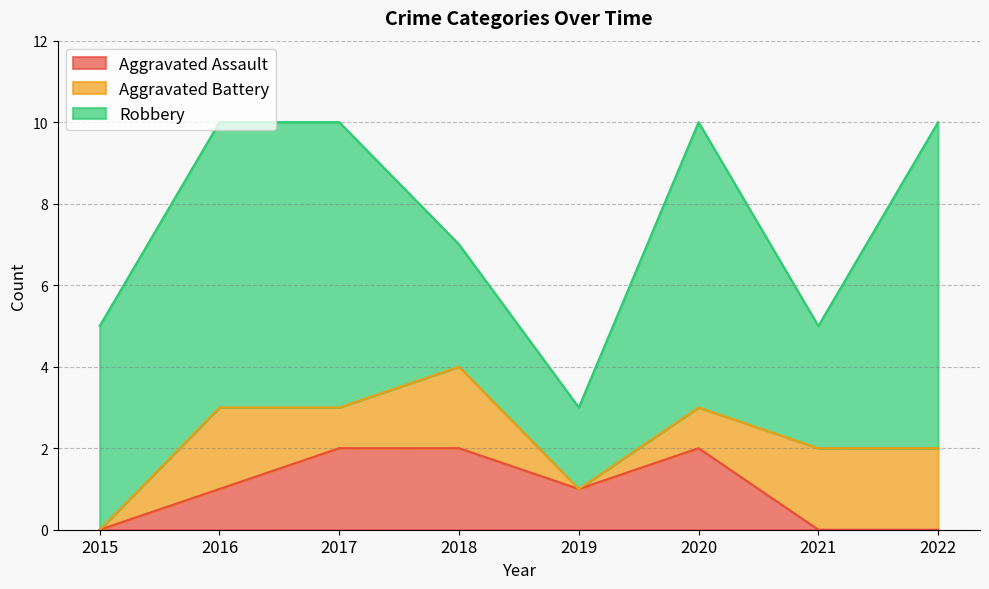

How many values in Aggravated Battery are above zero?

6